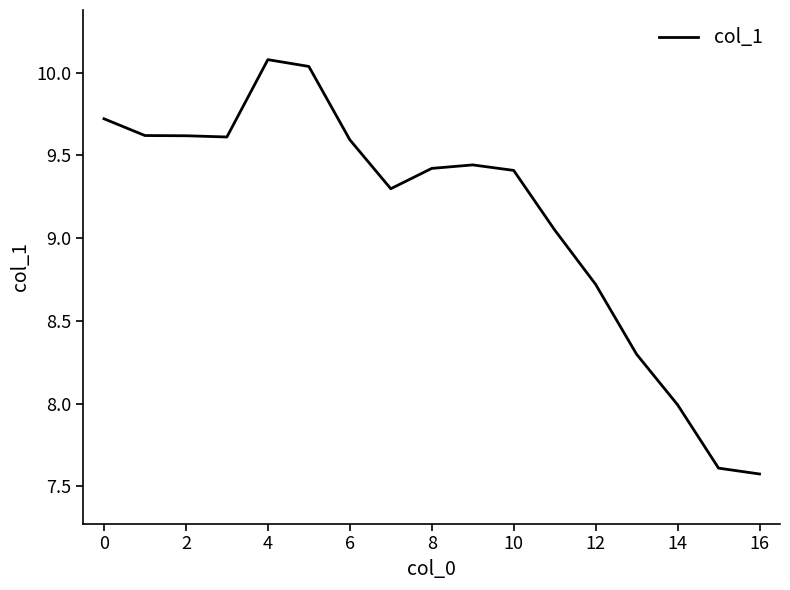

What is the difference between the maximum and minimum values?

2.5